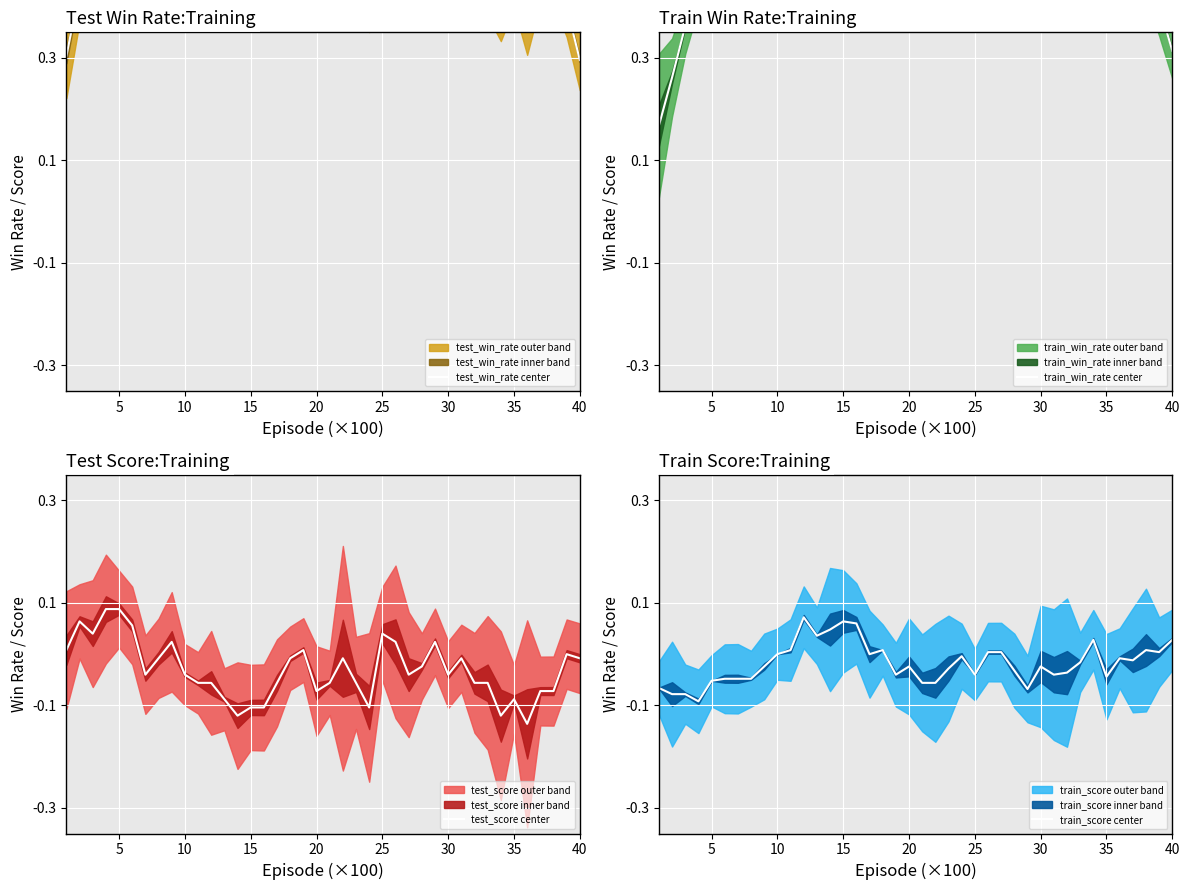

At how many categories does at least one series exceed 0?

40